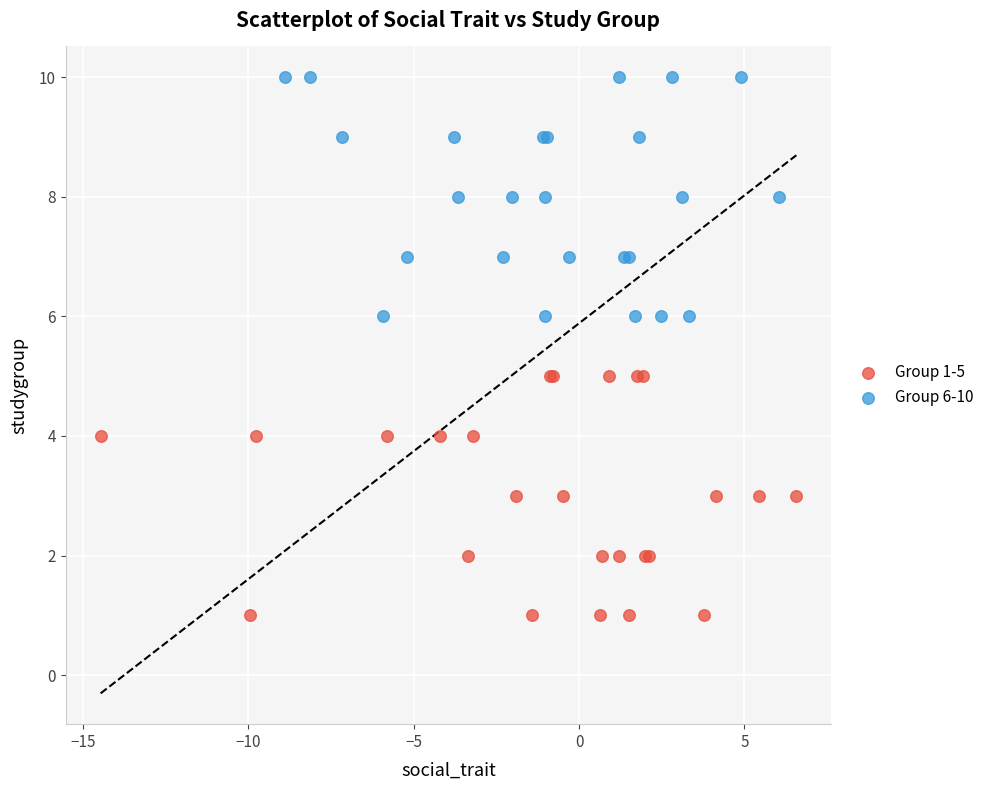

Which series reaches the minimum Y coordinate?

Group 1-5